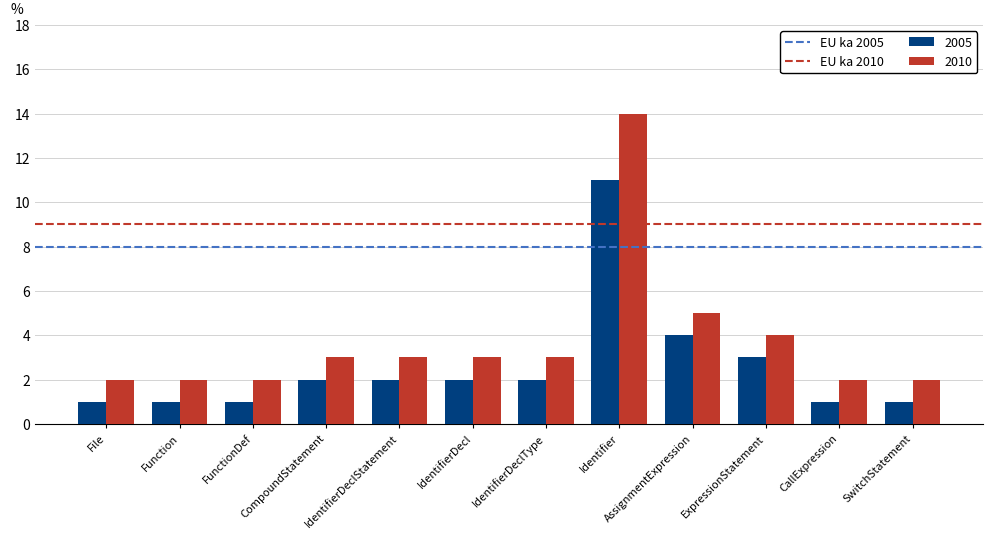

Which category has the highest value across all series?

Identifier